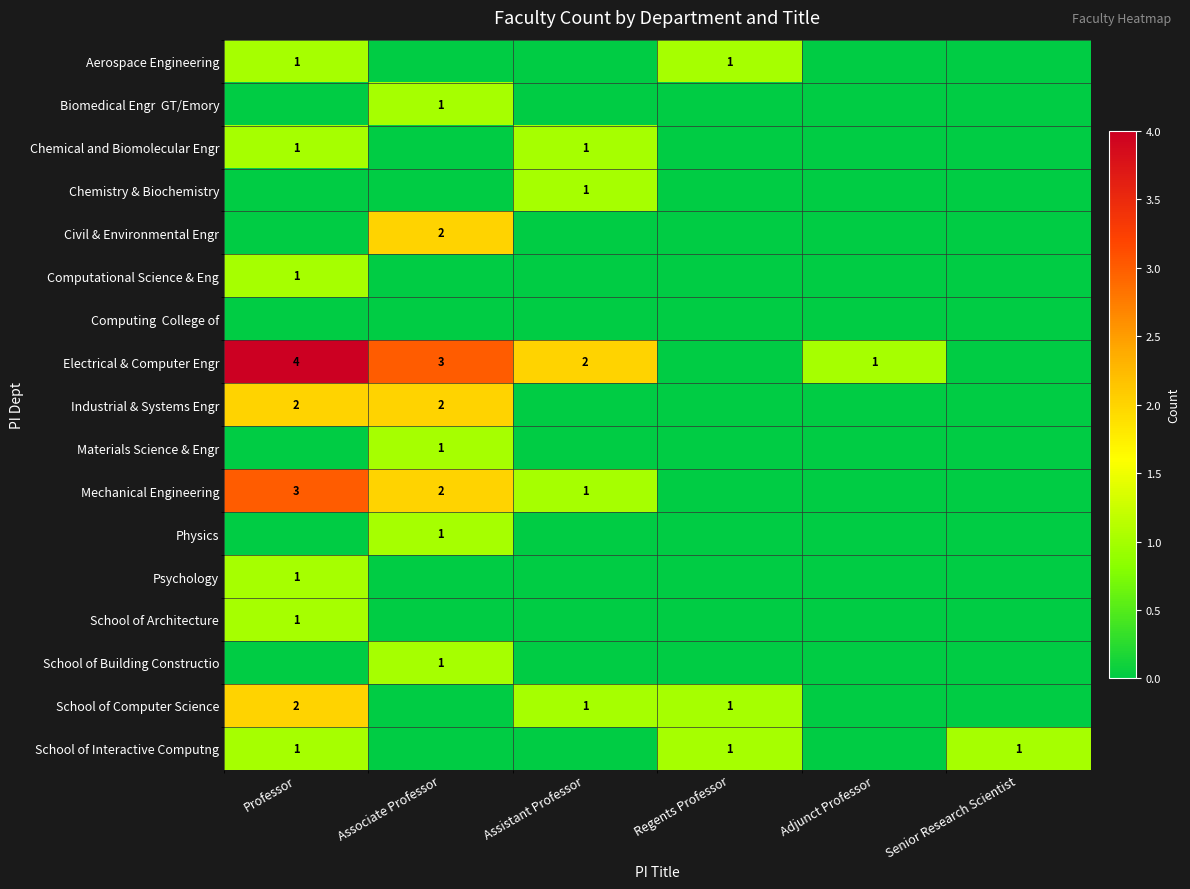

The value of School of Computer Science at Professor is 2. True or false?

True